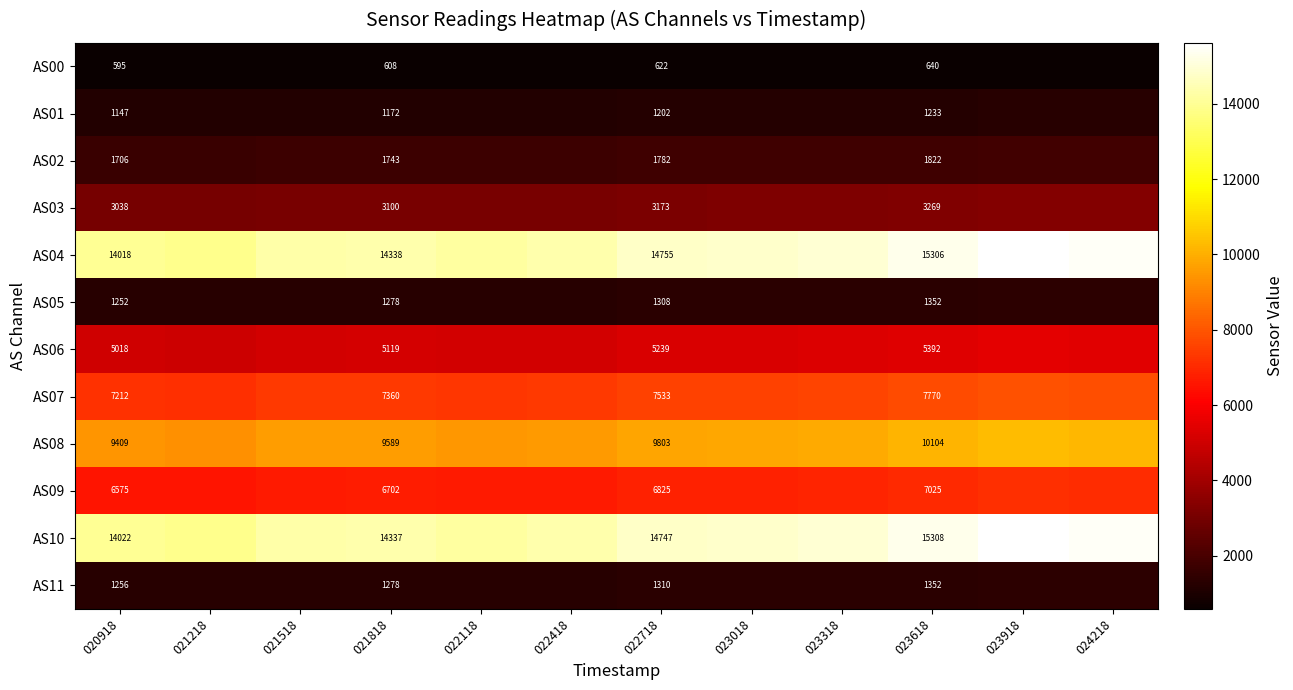

The value of AS10 at 020918 is 14022. True or false?

True